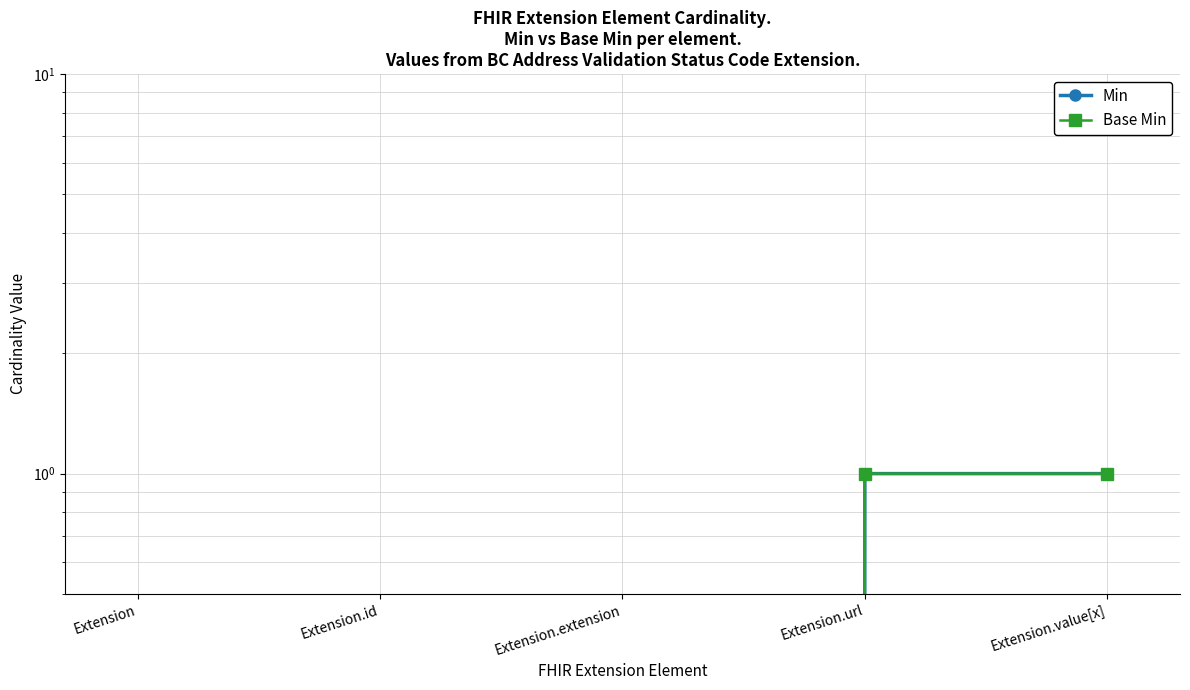

What is the label of the 1st point from the right?

Extension.value[x]